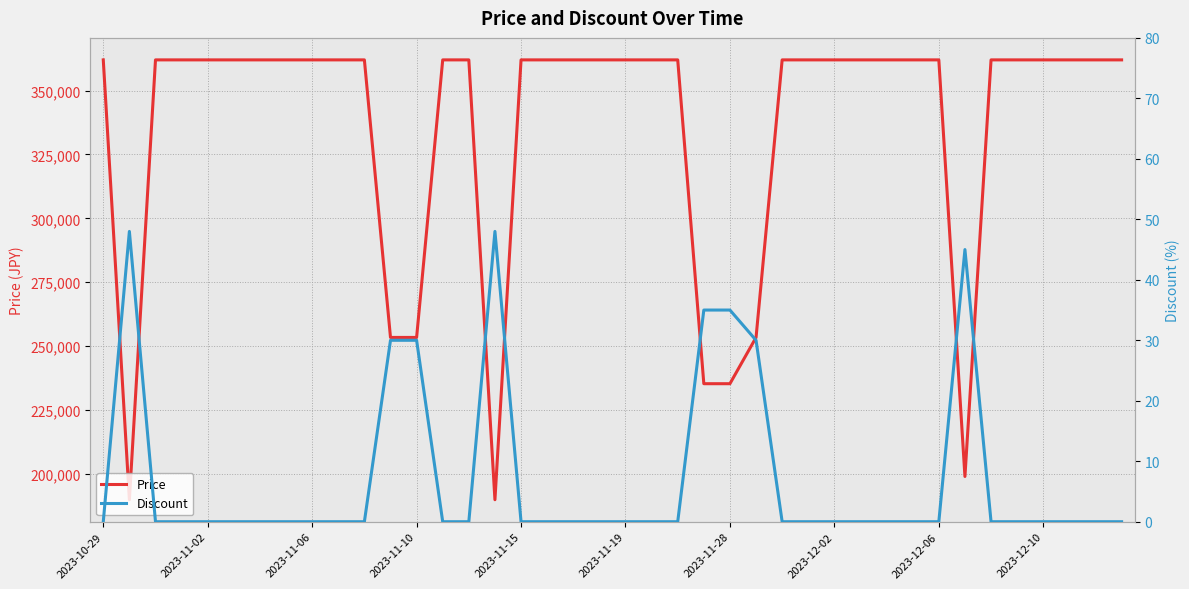

What is the minimum value for Price?

189900